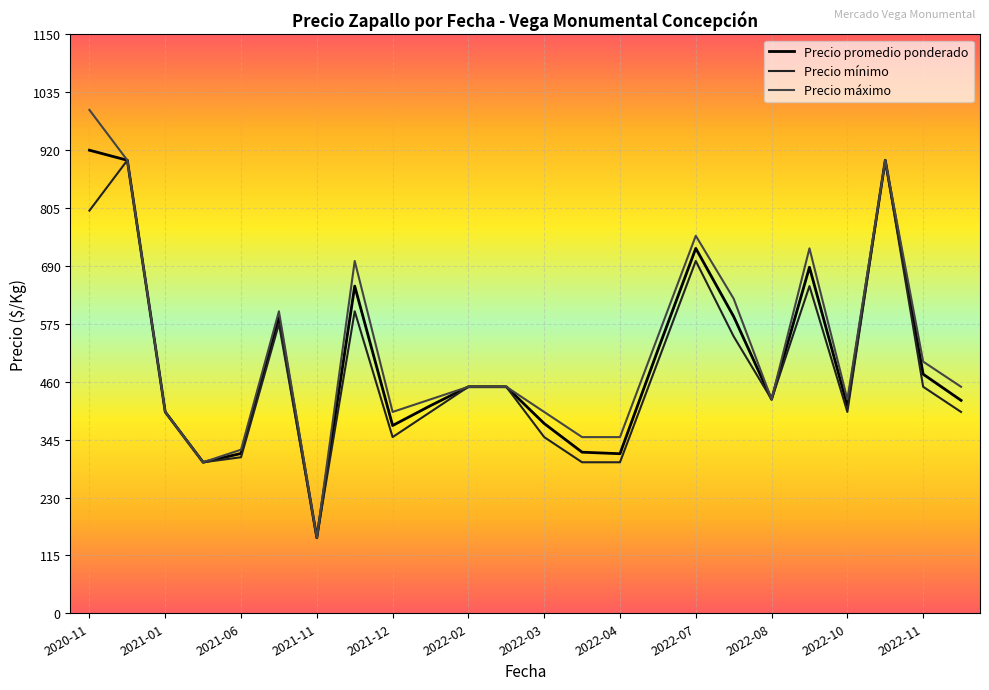

What is the maximum value shown in the chart?

1000.0